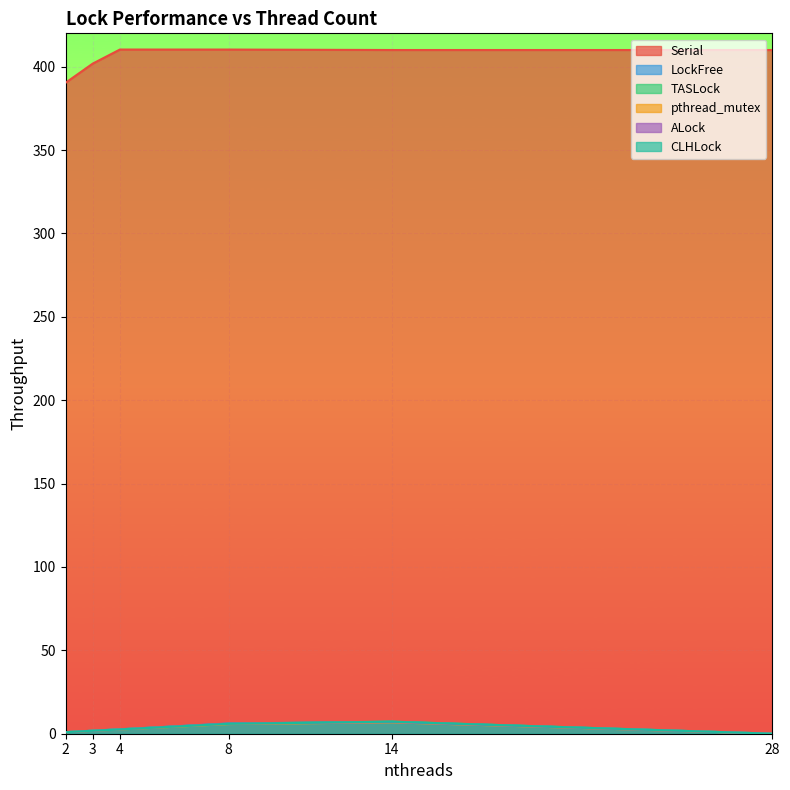

How many lines are shown in the chart?

6